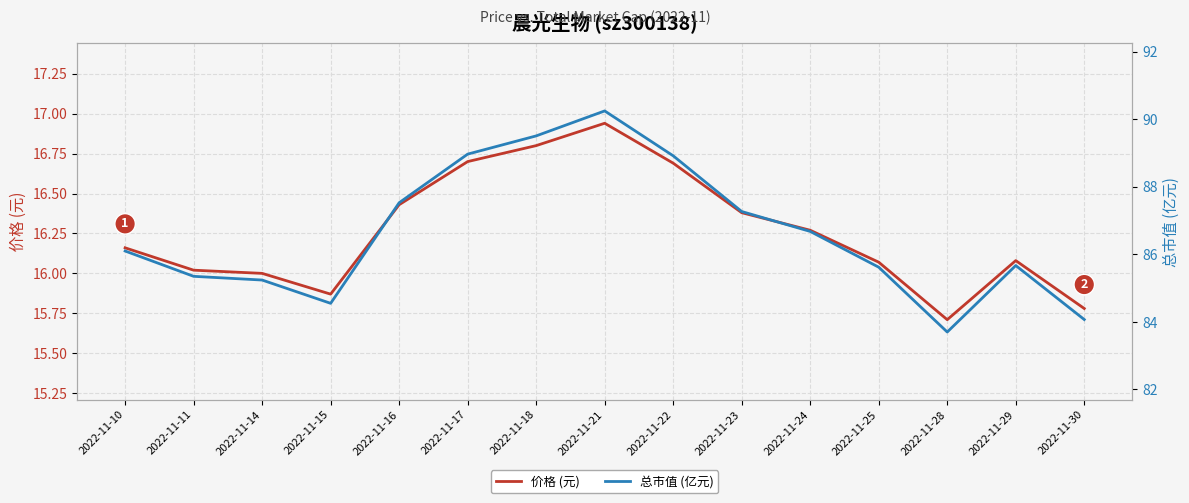

What is the sum of the 总市值 (亿元) values at 2022-11-15 and 2022-11-21?

174.8